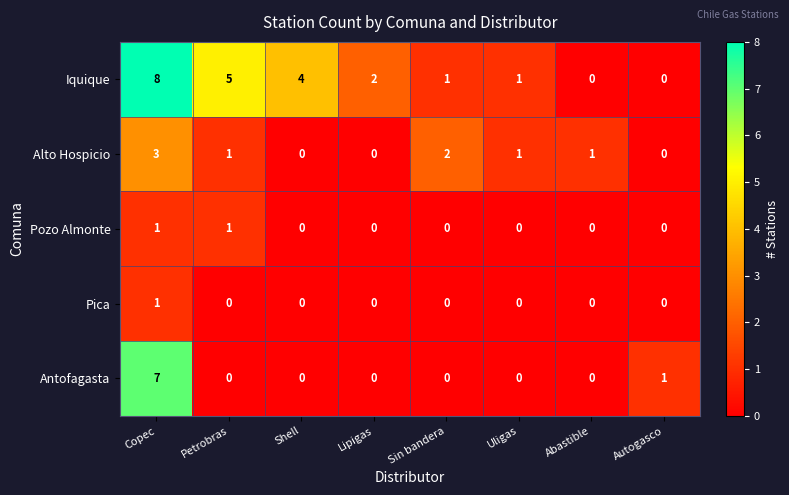

The value of Iquique at Petrobras is 8. True or false?

False